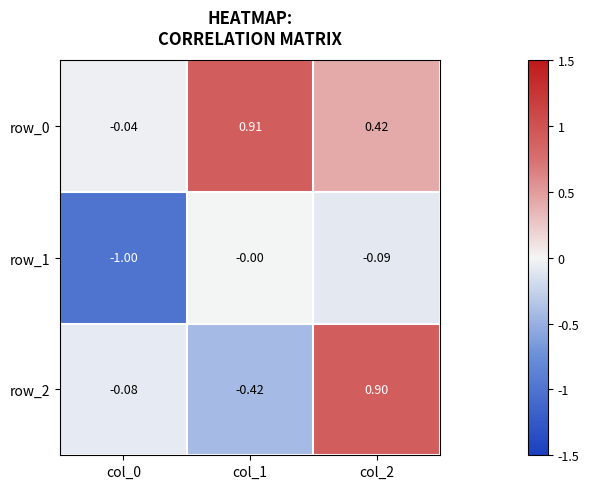

Is the value of row_1 at col_1 greater than the value of row_2 at col_2?

No